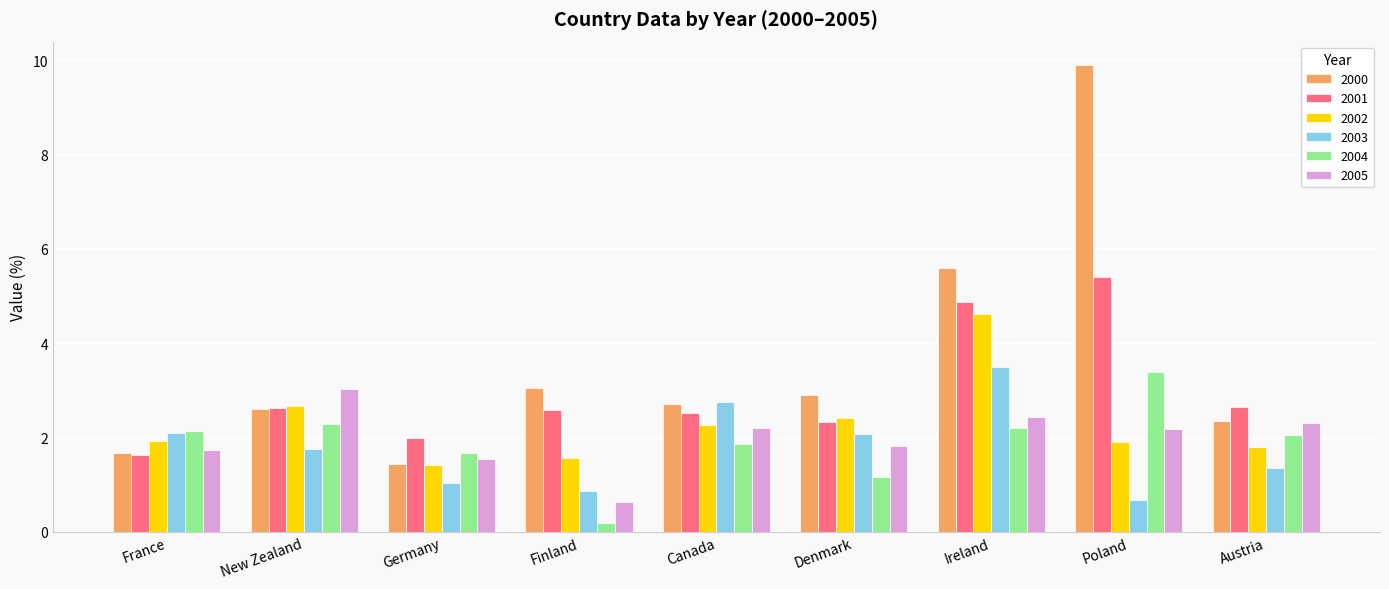

Which series has the widest spread of values?

2000